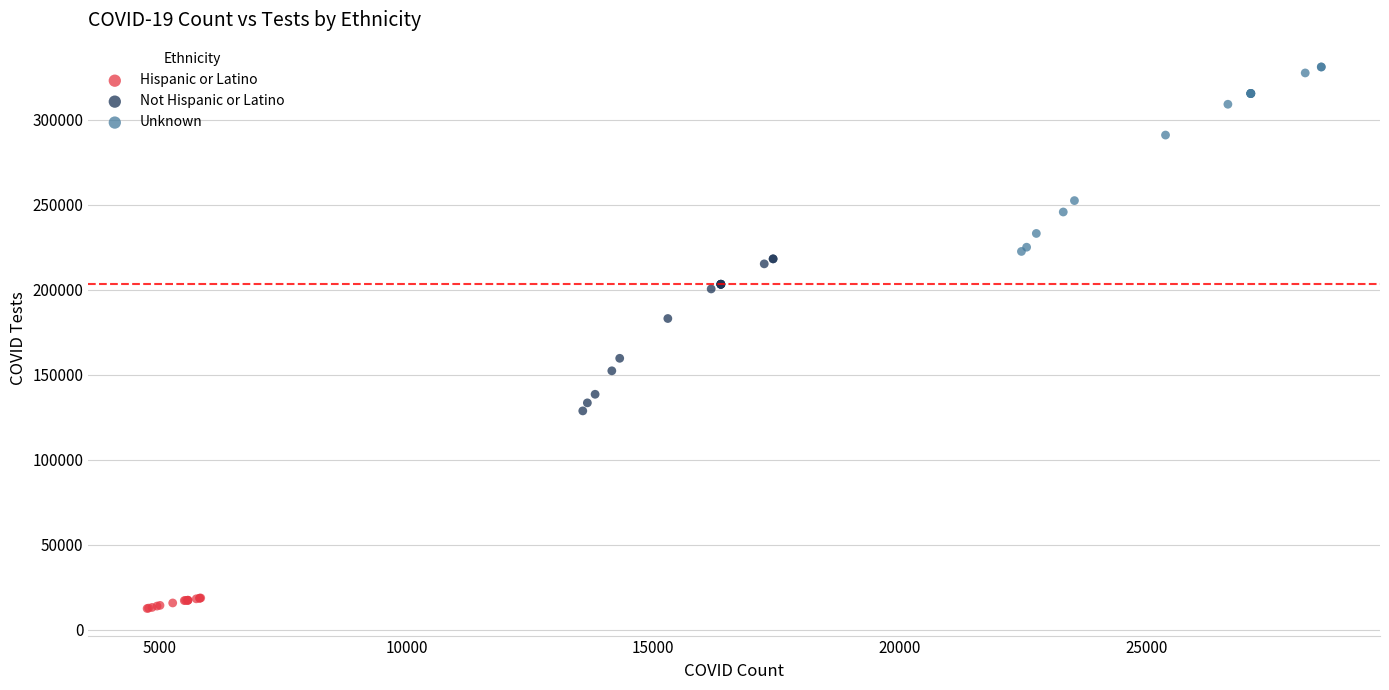

Which series reaches the maximum Y coordinate?

Unknown